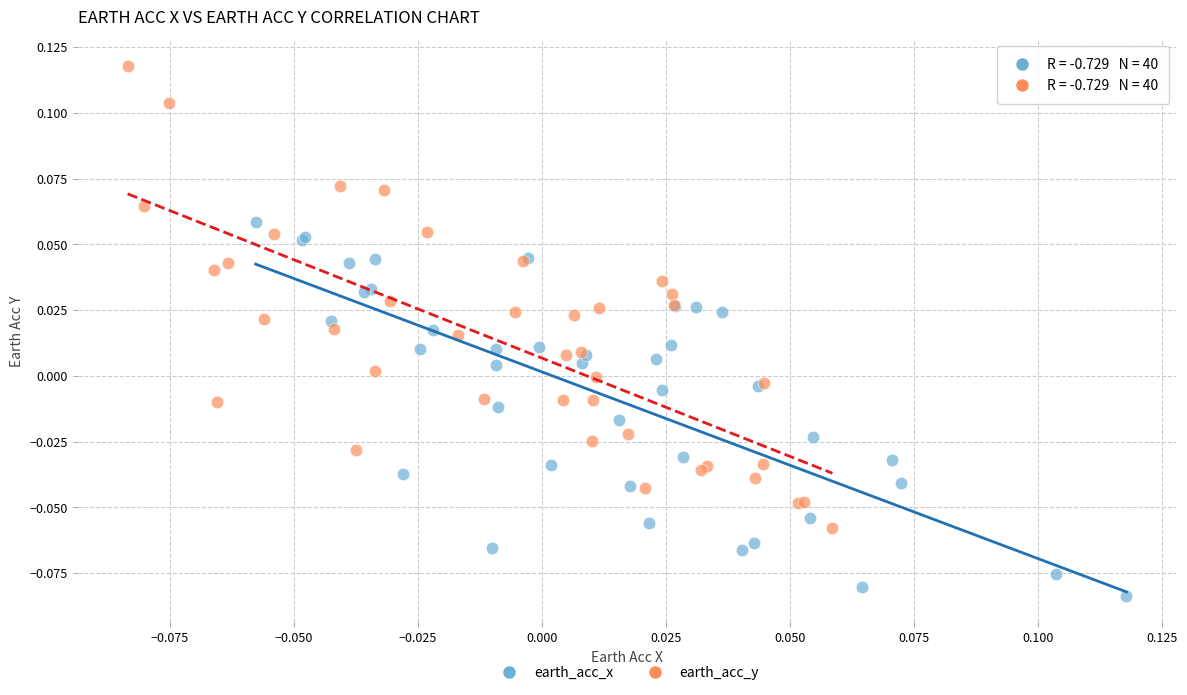

Which series has the widest spread of Y values?

earth_acc_y